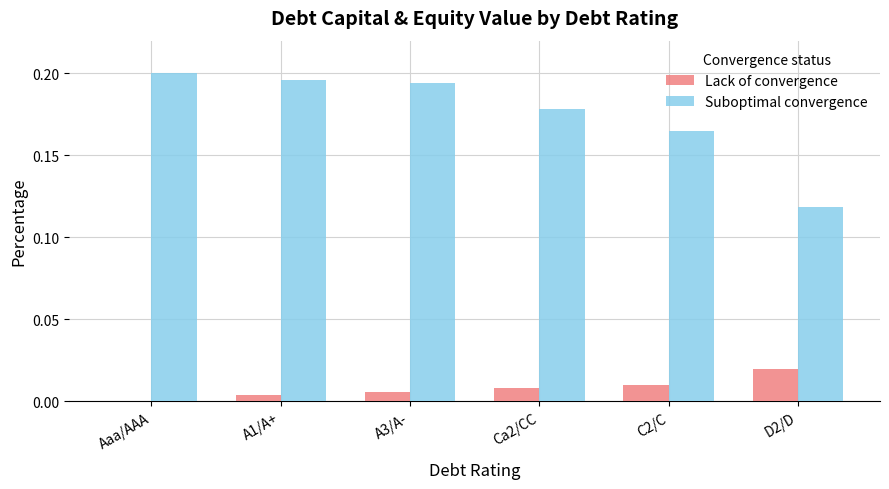

Is the value of Suboptimal convergence at A1/A+ greater than the value of Lack of convergence at A3/A-?

Yes